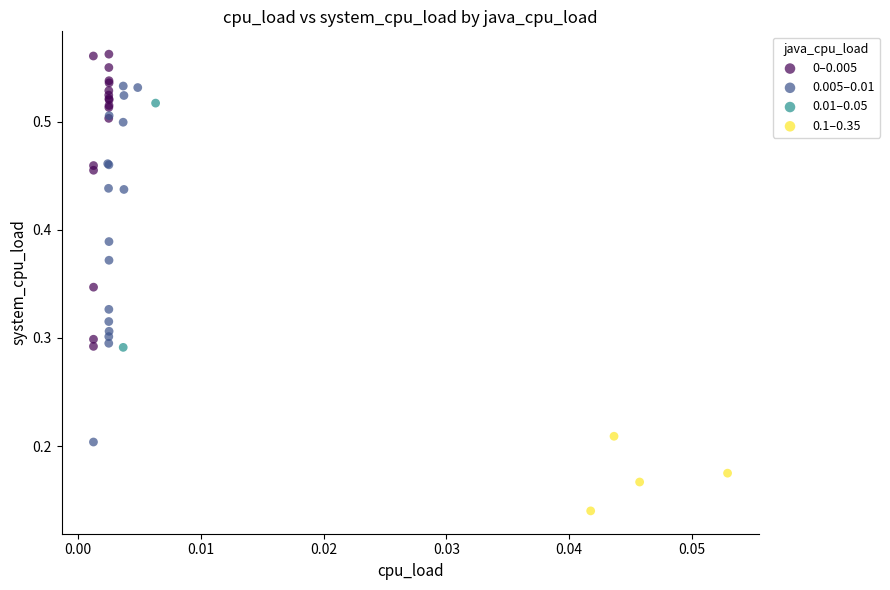

What are all the series names shown in the legend?

0–0.005, 0.005–0.01, 0.01–0.05, 0.1–0.35